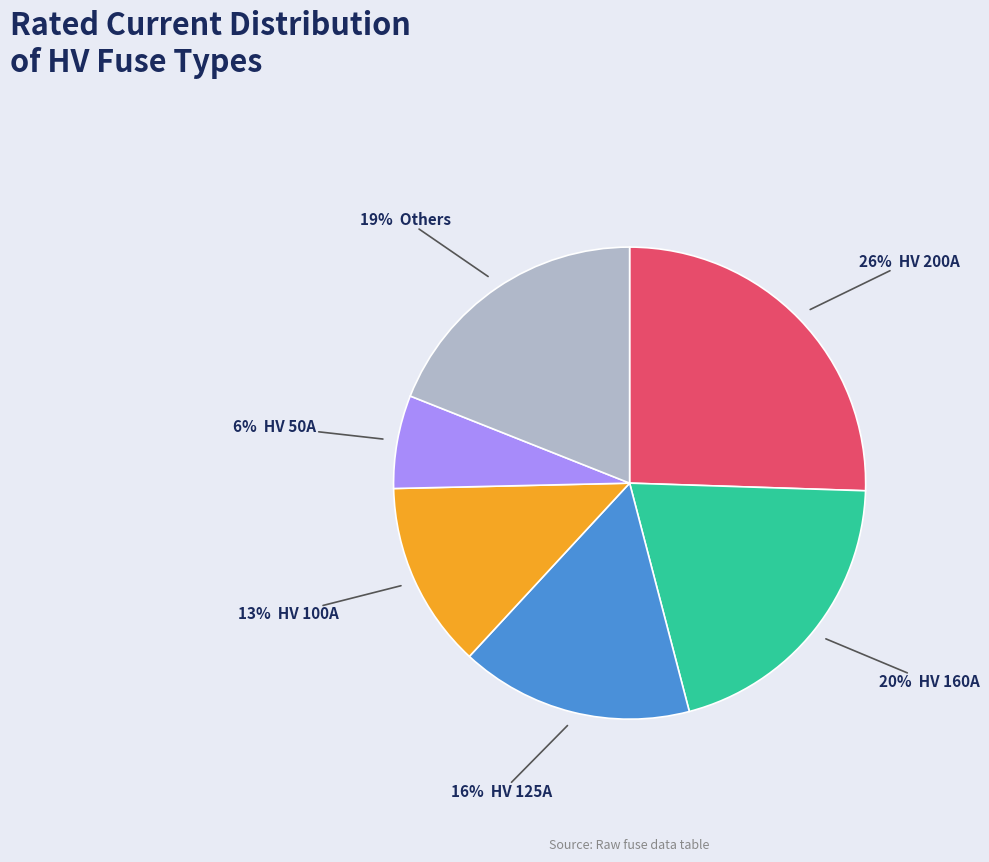

To the nearest percent, what is the average slice percentage?

17%